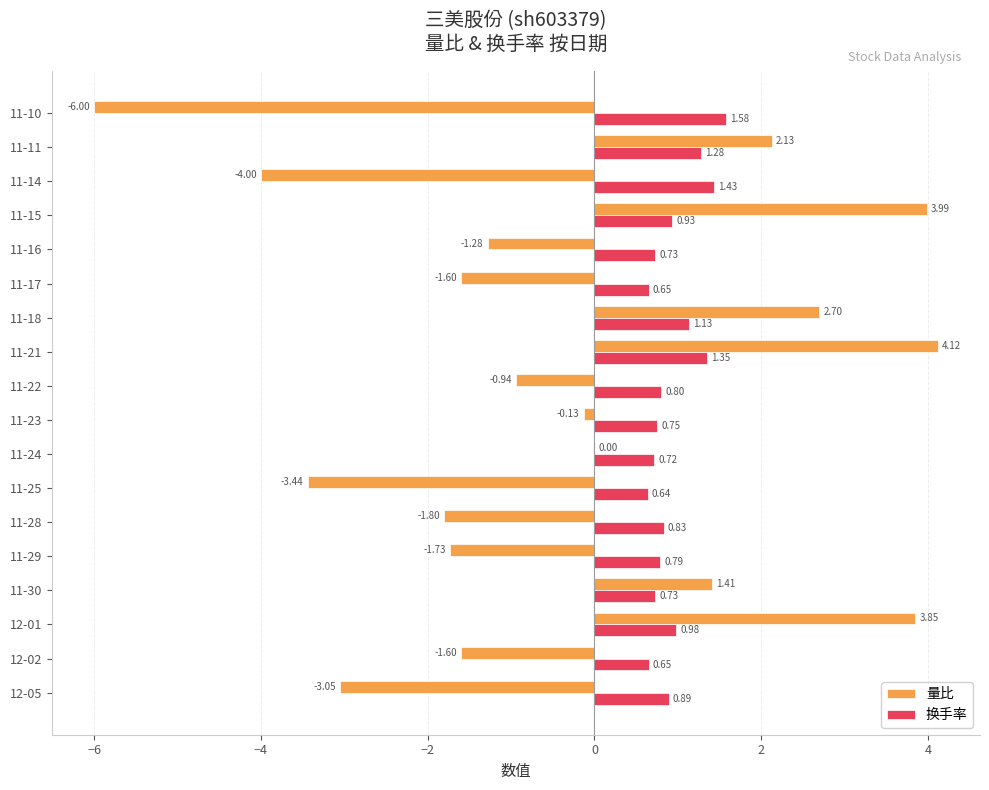

Which series has the largest total across all categories?

换手率